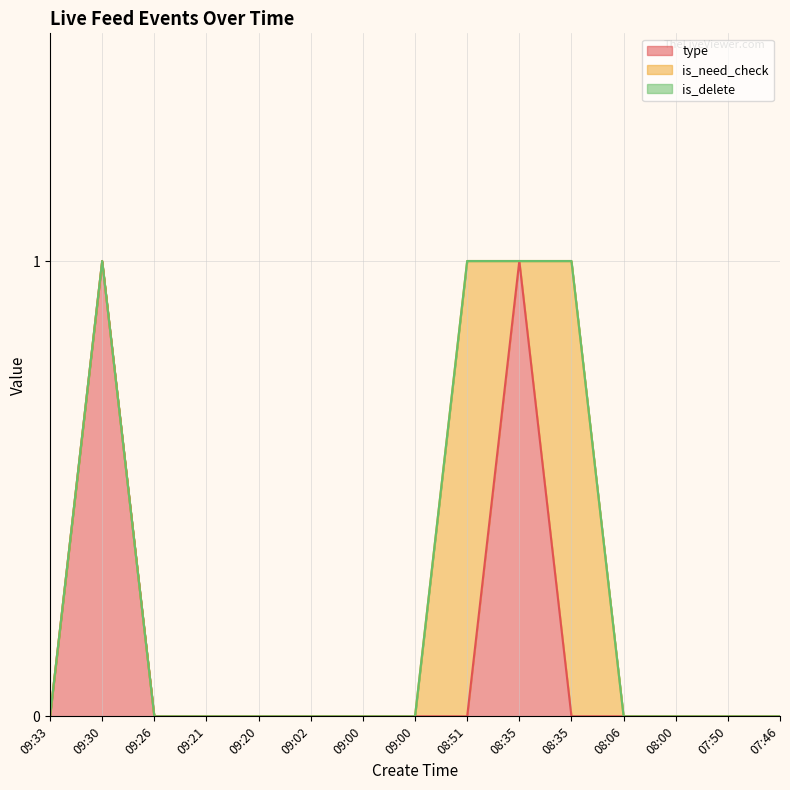

True or false: is_need_check and is_delete cross at least once.

False